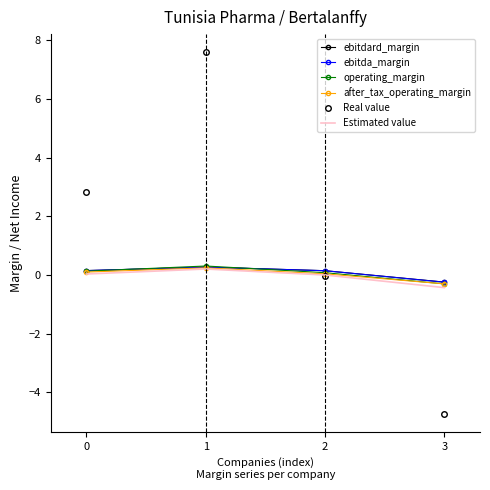

What is the difference between the highest and lowest values at 0?

2.8